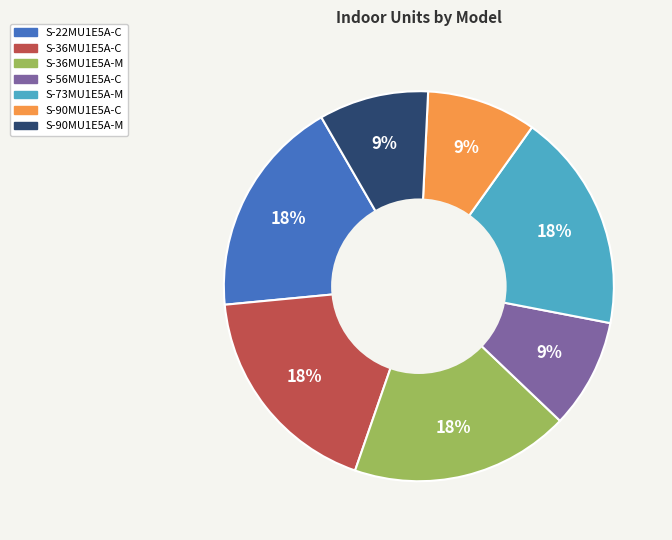

The S-36MU1E5A-C slice represents 6% of the pie. True or false?

False